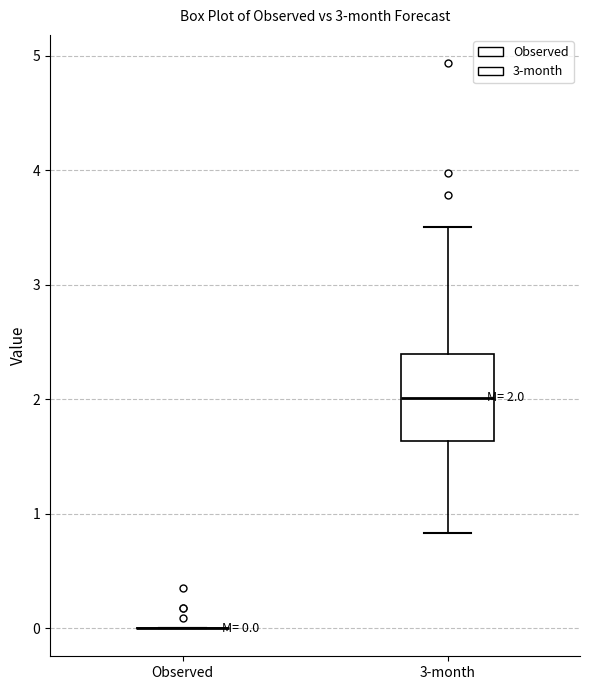

Which box is the tallest, from its lower edge to its upper edge?

3-month